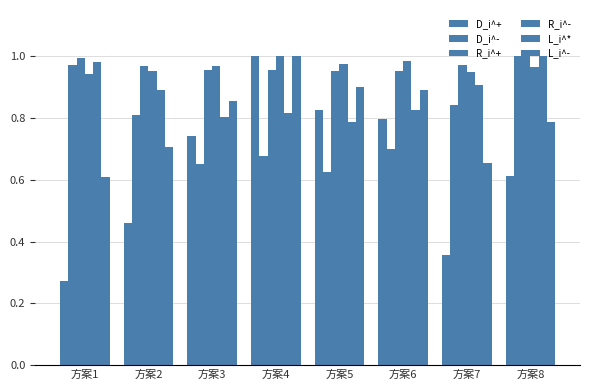

At which label does L_i^- reach its minimum?

方案1